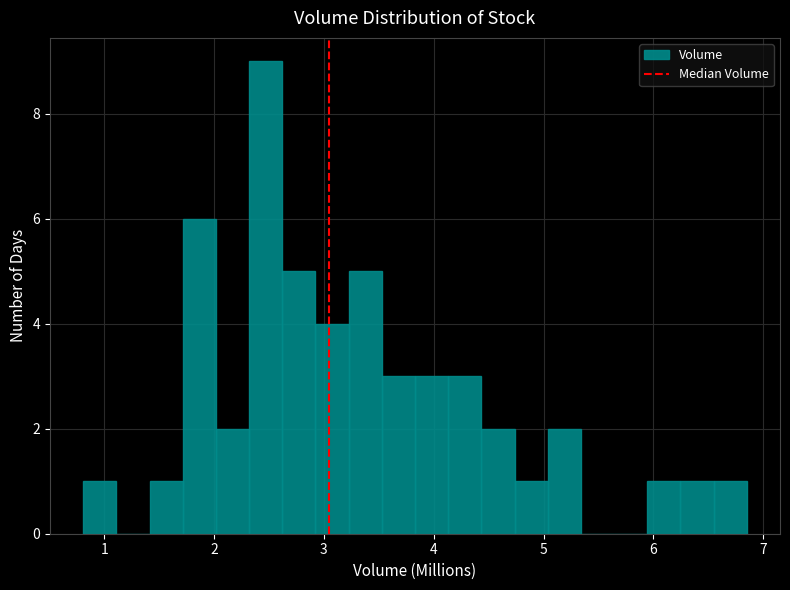

Read against the x-axis, roughly where is the centre of the tallest bar?

2.5